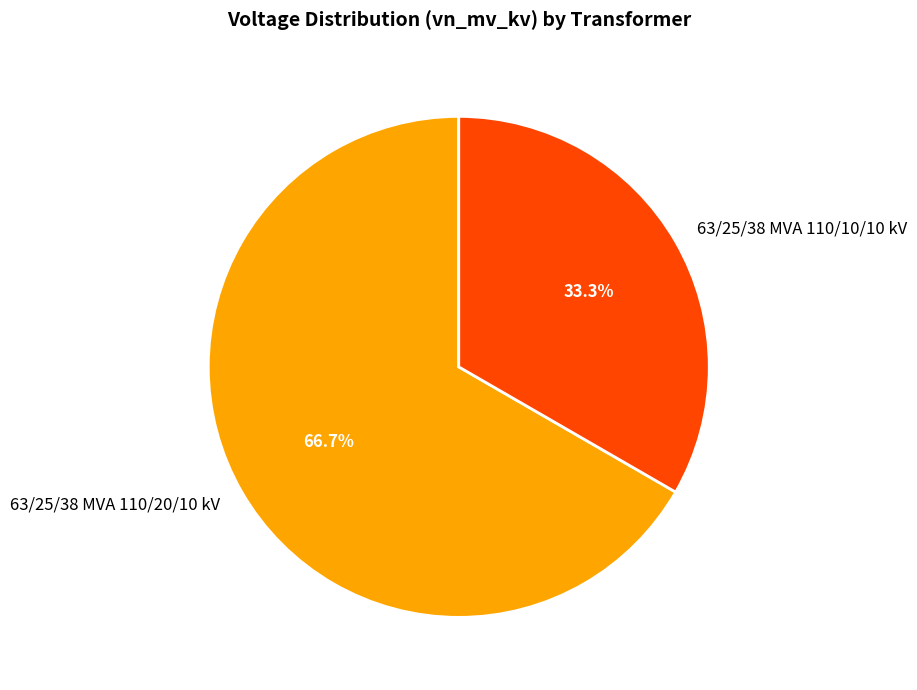

What is the largest slice in the pie chart?

63/25/38 MVA 110/20/10 kV